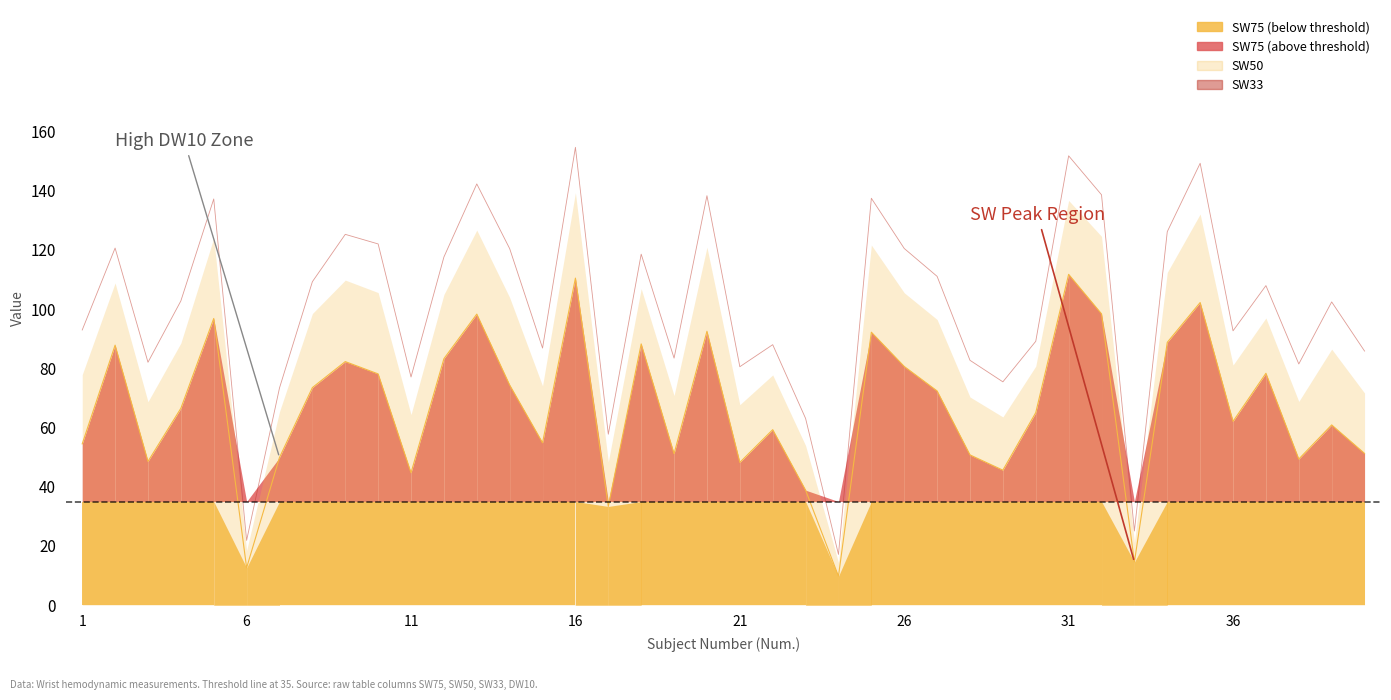

What is the sum of all SW75 values?

2661.6